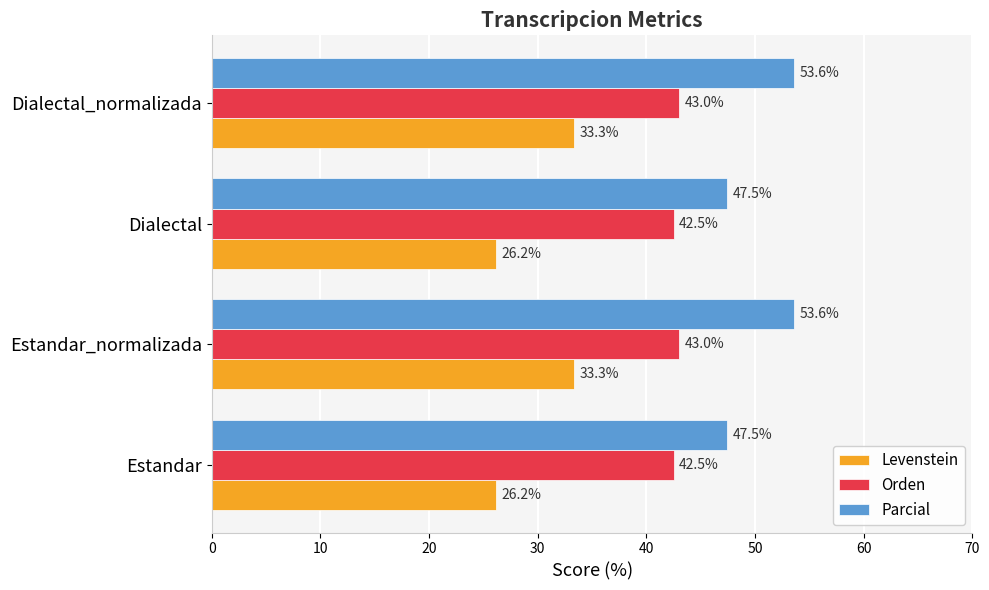

Is the value of Levenstein at Dialectal greater than the value of Orden at Dialectal_normalizada?

No